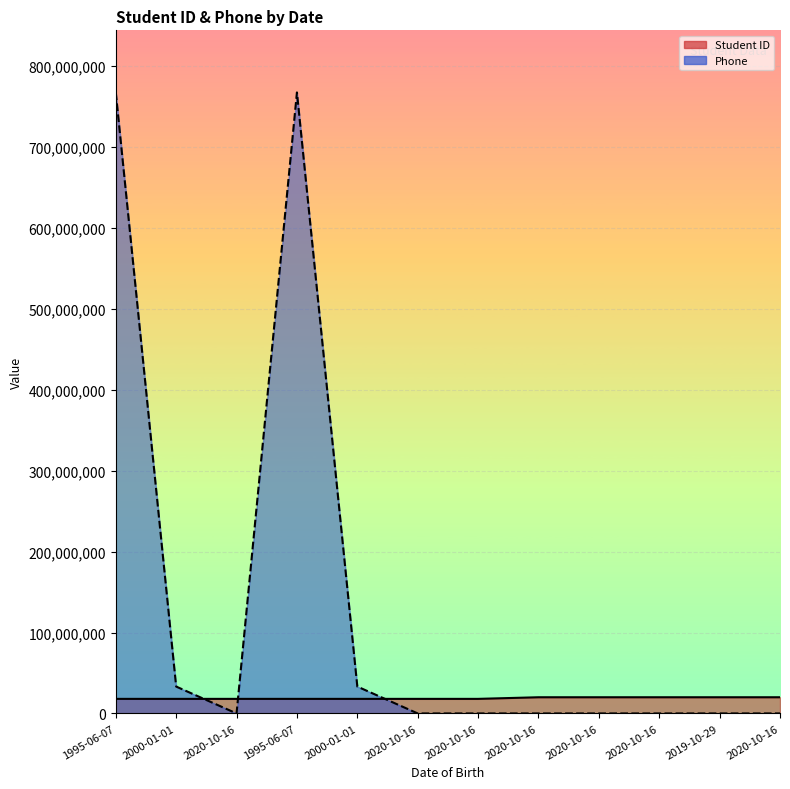

What is the sum of all Phone values?

1601152885